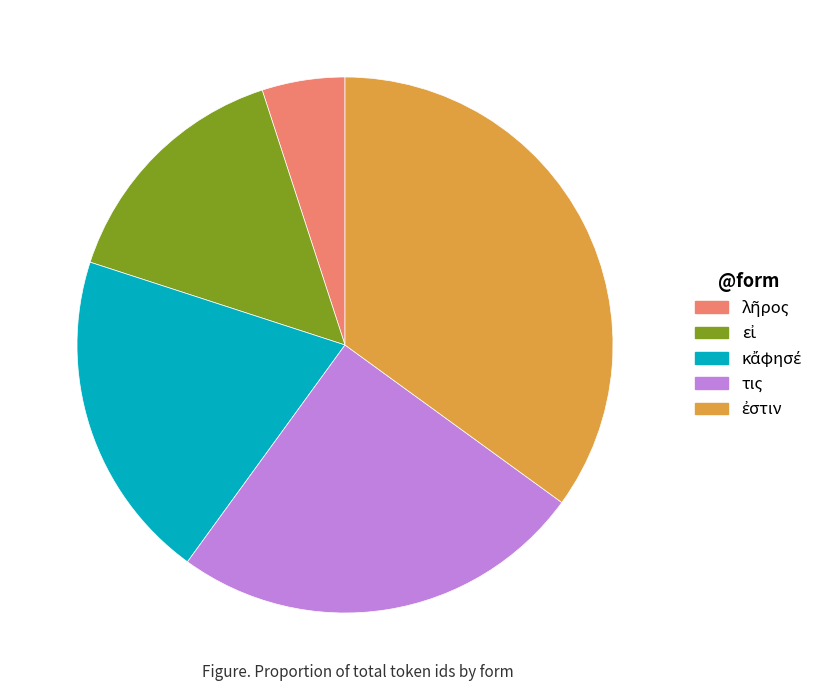

The τις slice represents 30% of the pie. True or false?

False